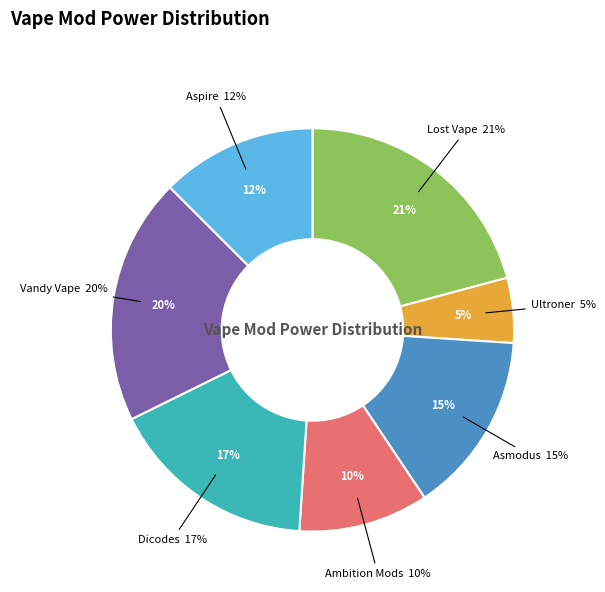

What percentage is NOT represented by Vandy Vape?

80.2%